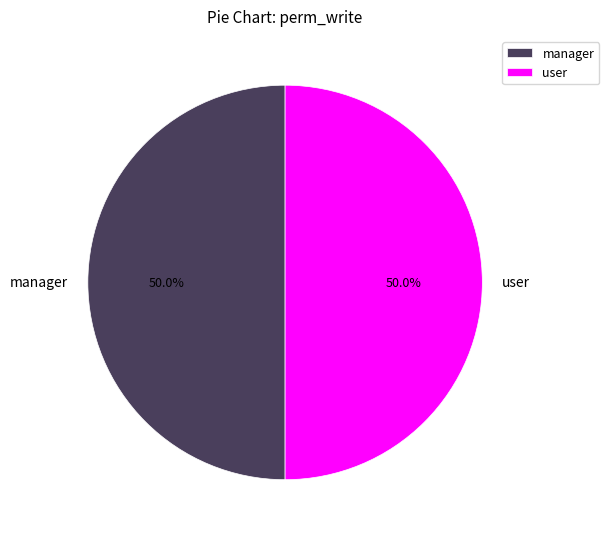

Approximately how many times larger is the value at user compared to manager?

1.0